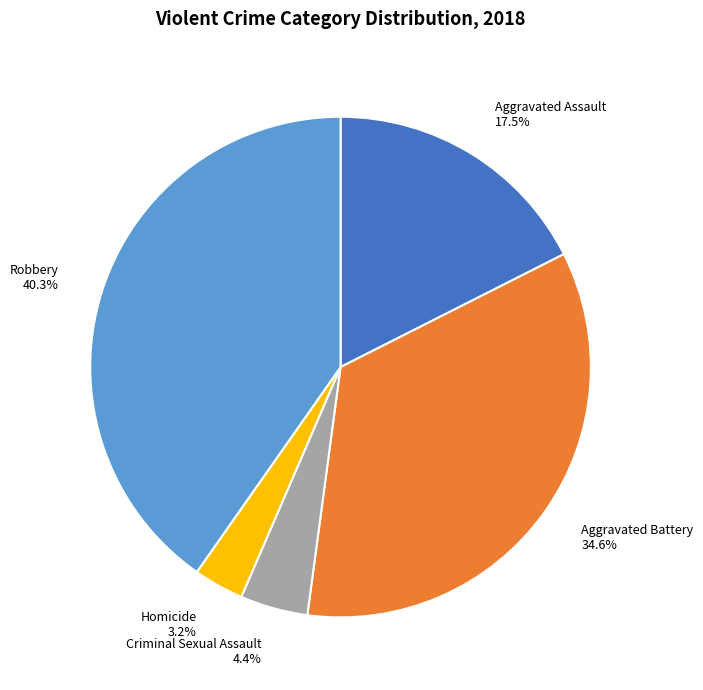

To the nearest percent, what percentage of the pie is Criminal Sexual Assault?

4%